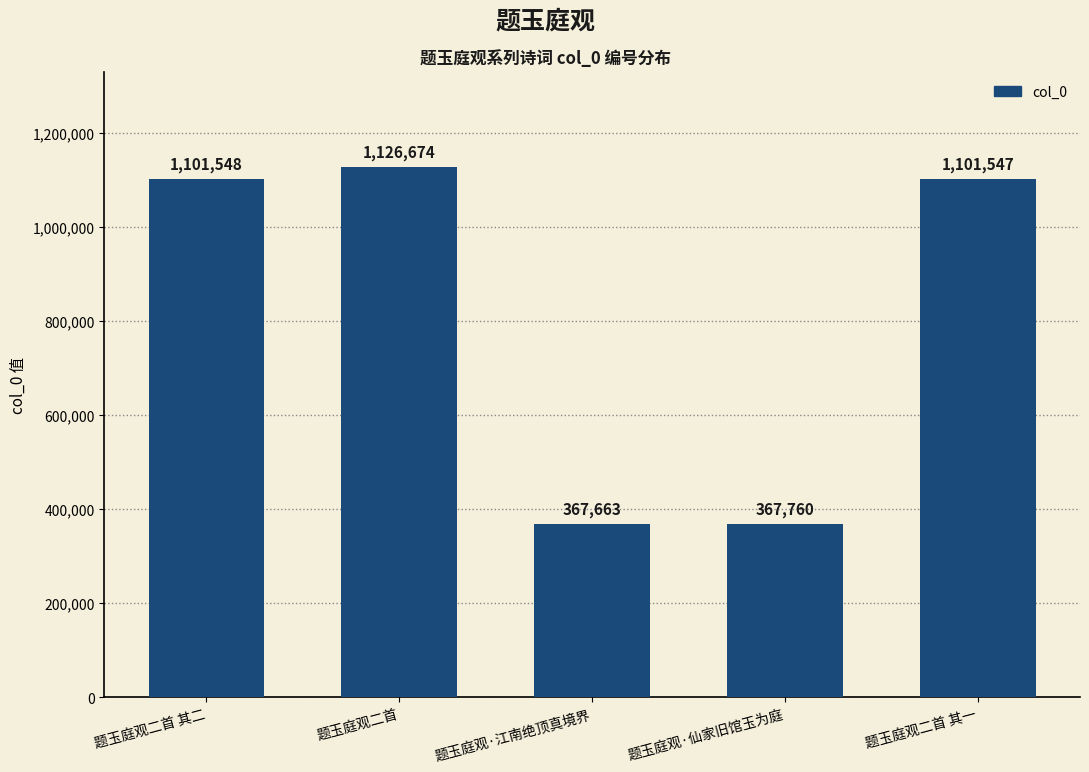

The chart shows a value of 1702335 at 题玉庭观二首. True or false?

False